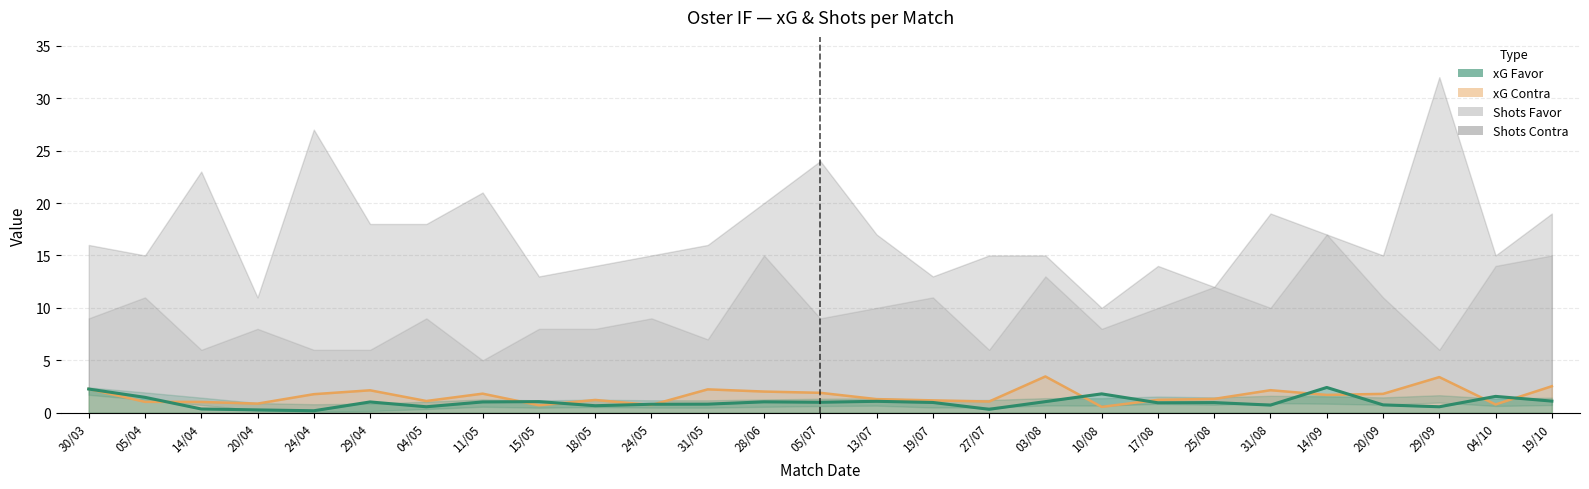

List the labels in order of xG Favor value, smallest first.

24/04, 20/04, 27/07, 14/04, 04/05, 29/09, 18/05, 31/08, 20/09, 24/05, 31/05, 17/08, 25/08, 19/07, 05/07, 29/04, 11/05, 28/06, 15/05, 03/08, 13/07, 19/10, 05/04, 04/10, 10/08, 30/03, 14/09